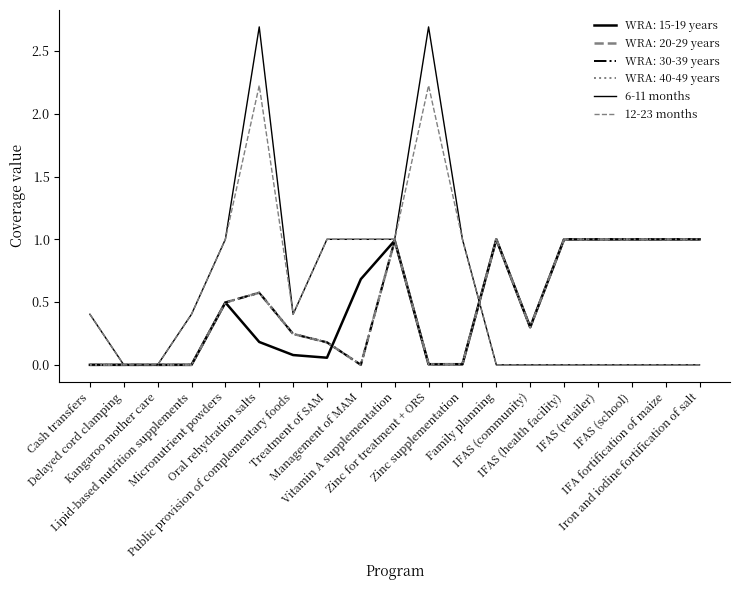

True or false: 6-11 months and 12-23 months cross at least once.

False